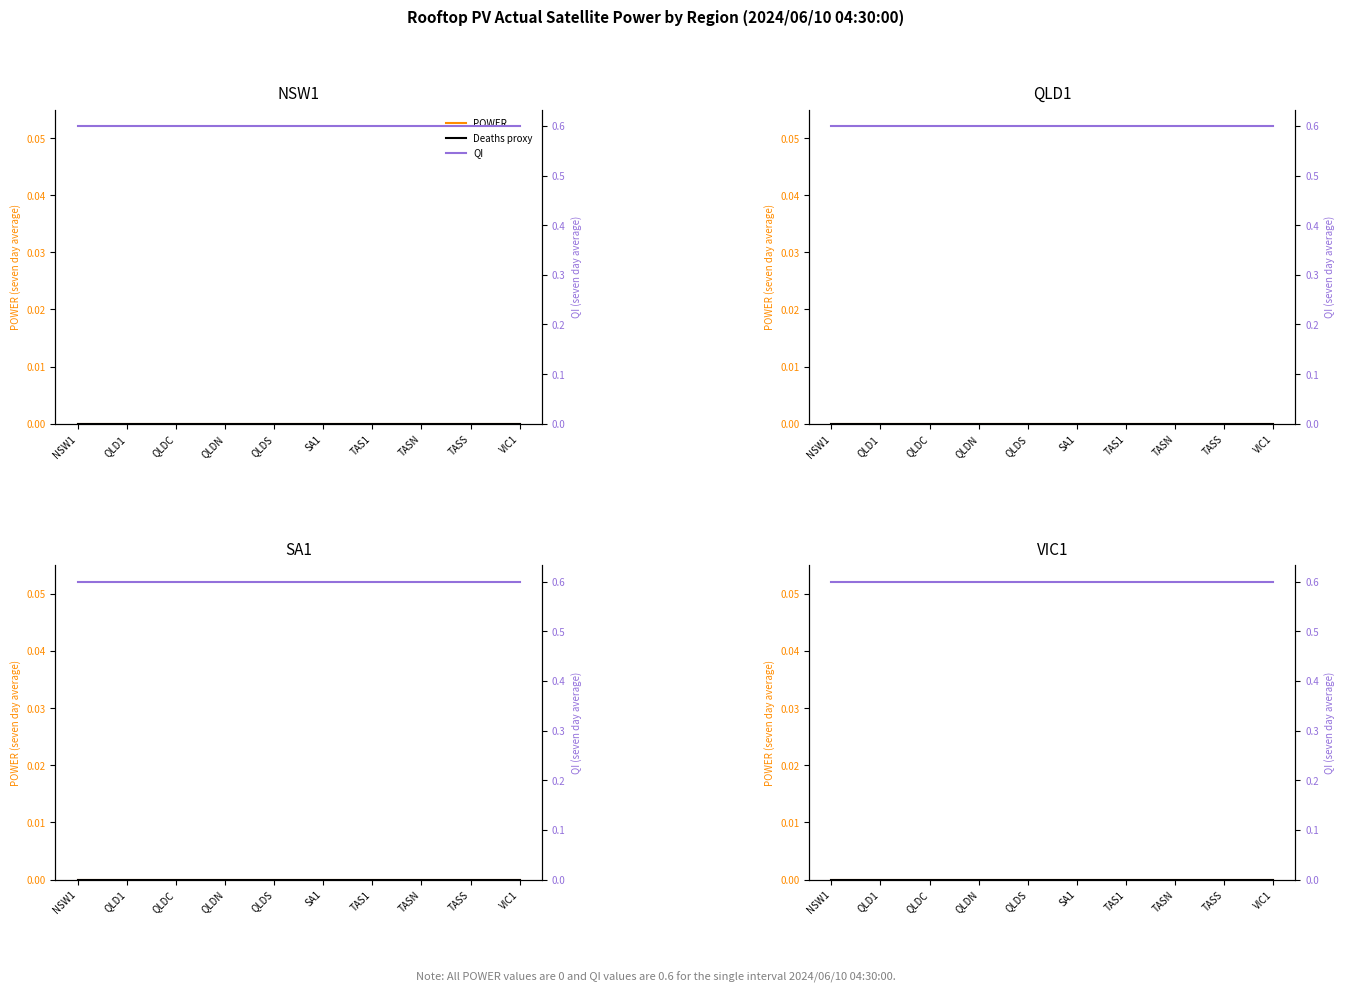

What is the label of the 3rd point from the left?

QLDC